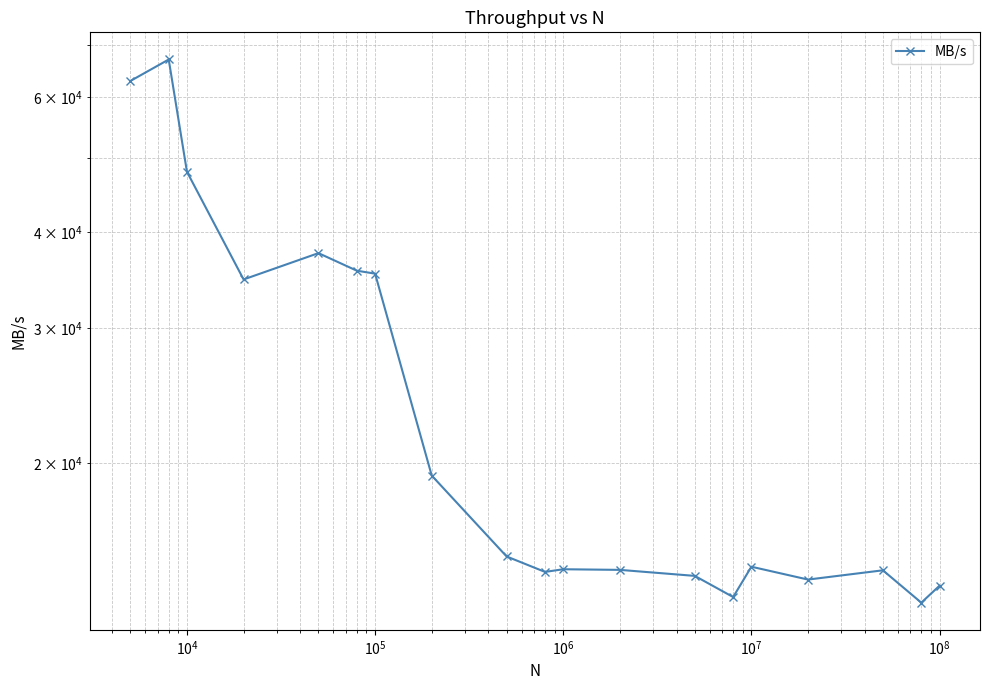

What is the sum of all values?

497175.5